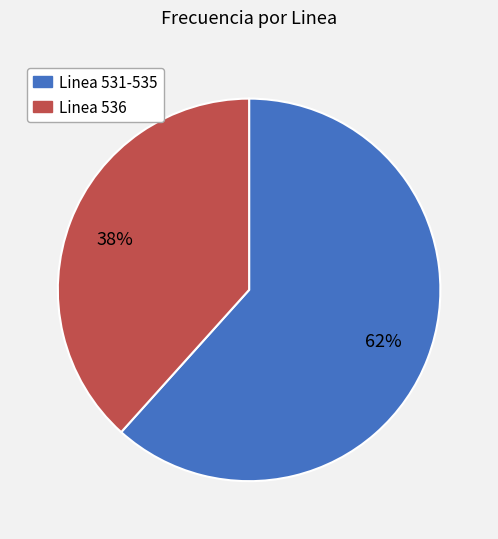

Is the sum of Linea 536 and Linea 531-535 greater than half?

Yes